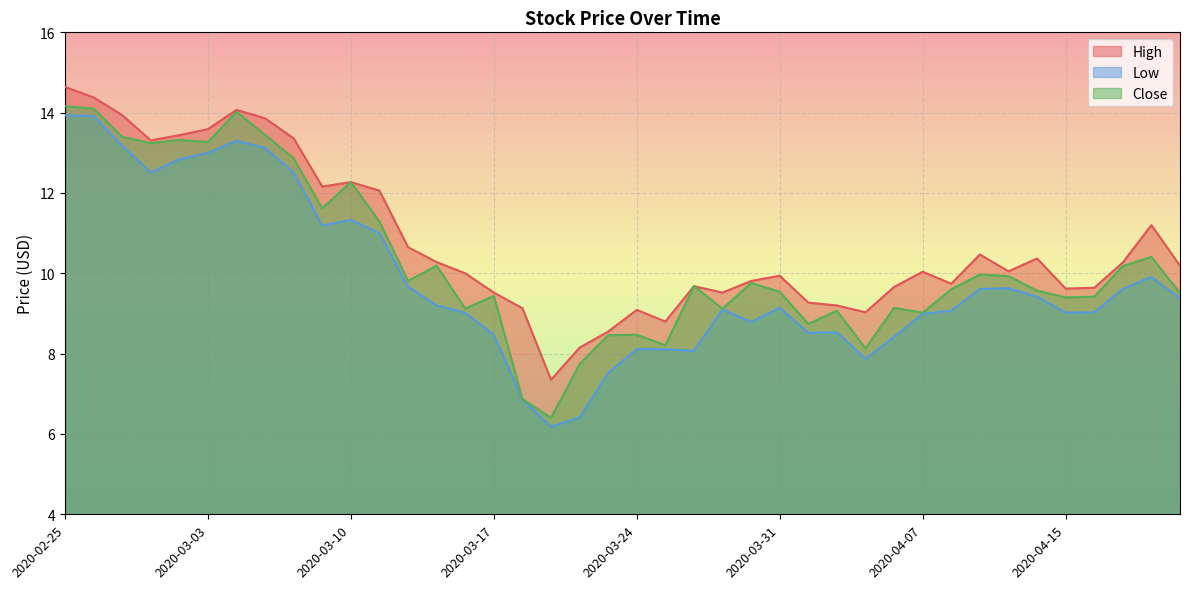

Rank the series at 2020-03-30 from highest to lowest value.

High, Close, Low